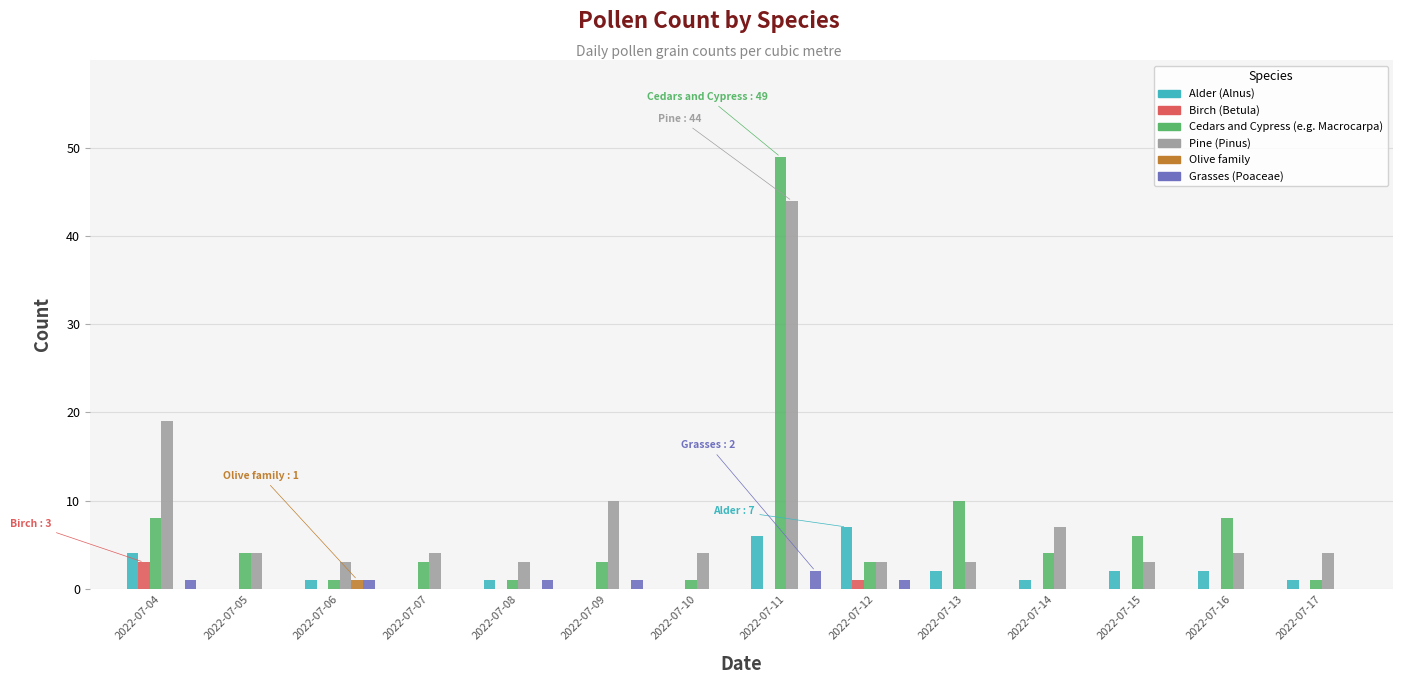

At which label does Pine (Pinus) first exceed 4?

2022-07-04